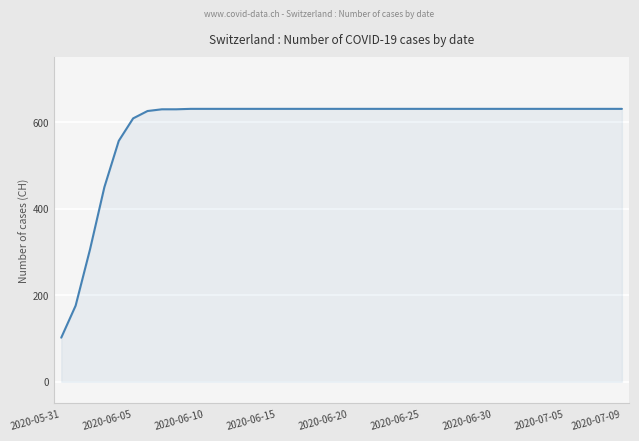

What is the minimum value shown in the chart?

102